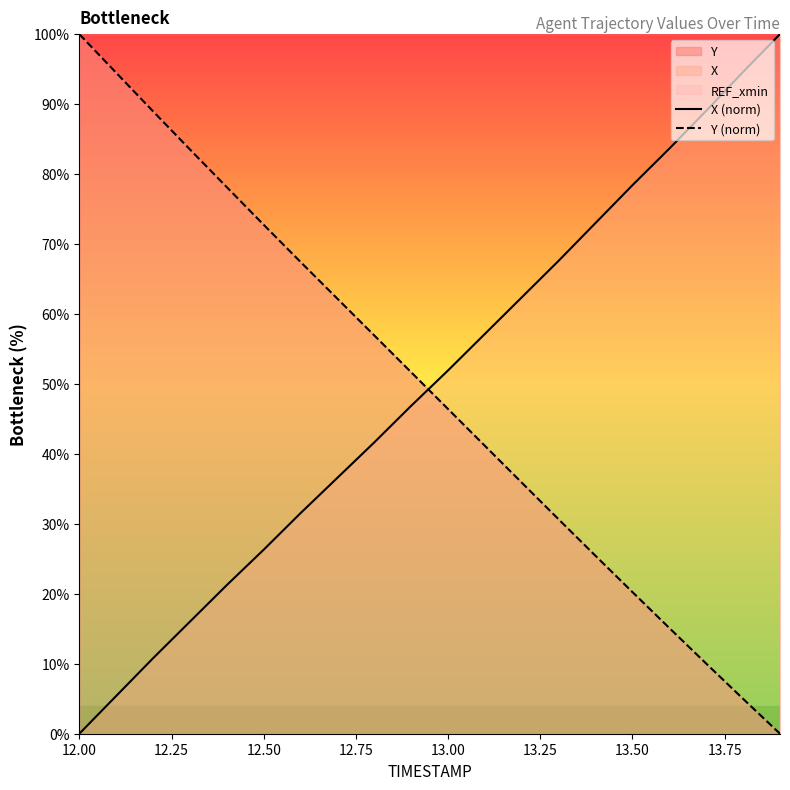

What is the maximum value for Y (norm)?

100.0